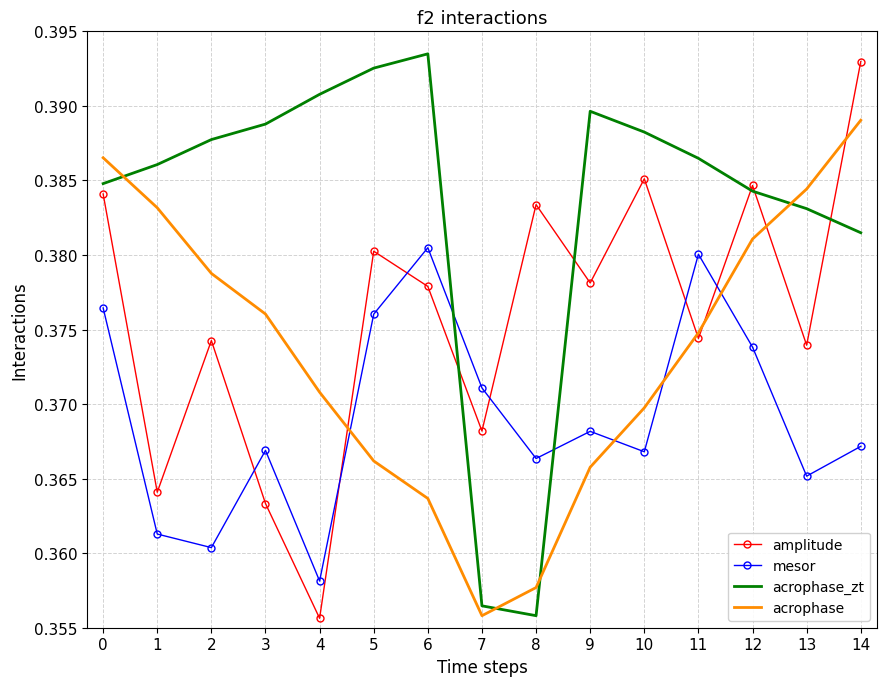

At 10, list the series in order from largest to smallest.

acrophase_zt, amplitude, acrophase, mesor